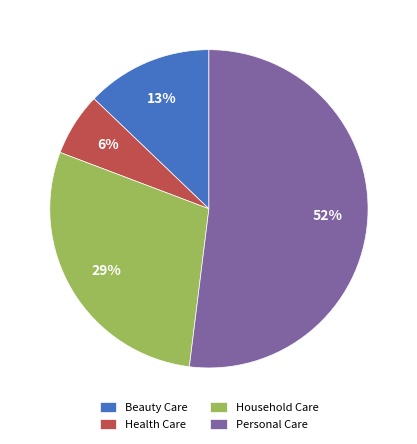

Which has a higher value, Personal Care or Health Care?

Personal Care